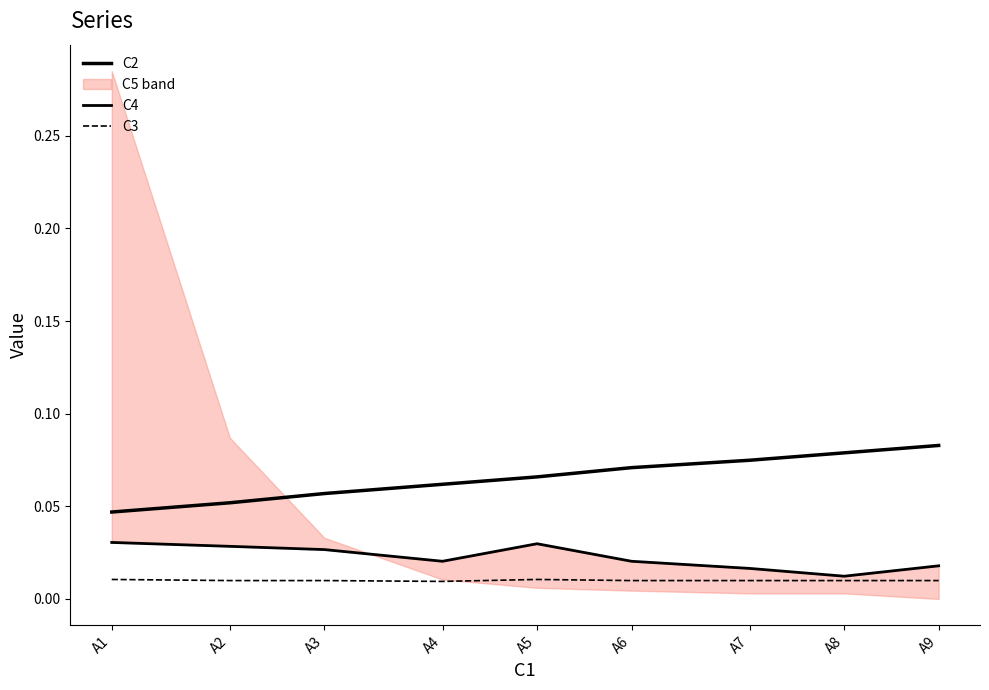

Rank the series by their average value, from lowest to highest.

C3, C4, C2